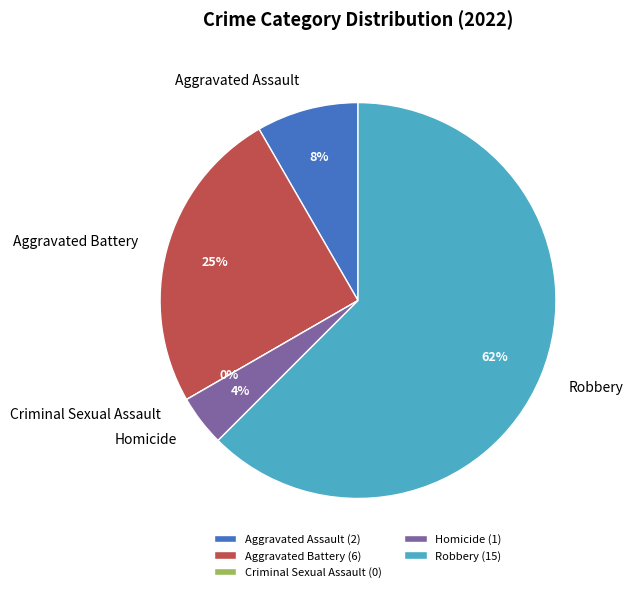

Do Homicide and Aggravated Assault together represent more than half of the pie?

No